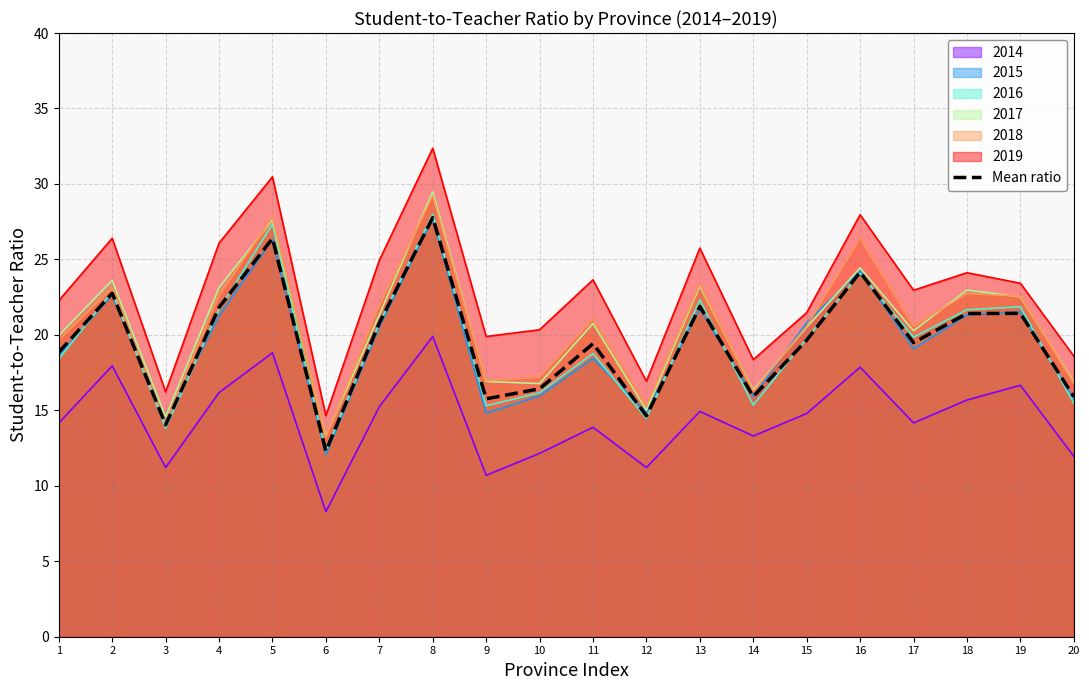

What is the value of the 20th point from the left?

15.9